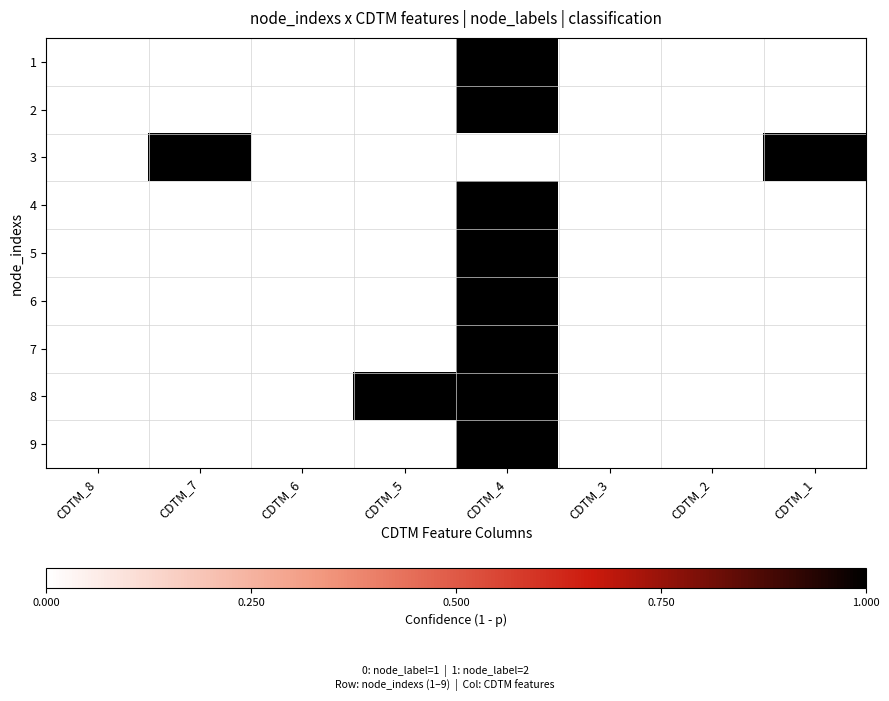

At CDTM_1, list the series in order from largest to smallest.

3, 1, 2, 4, 5, 6, 7, 8, 9